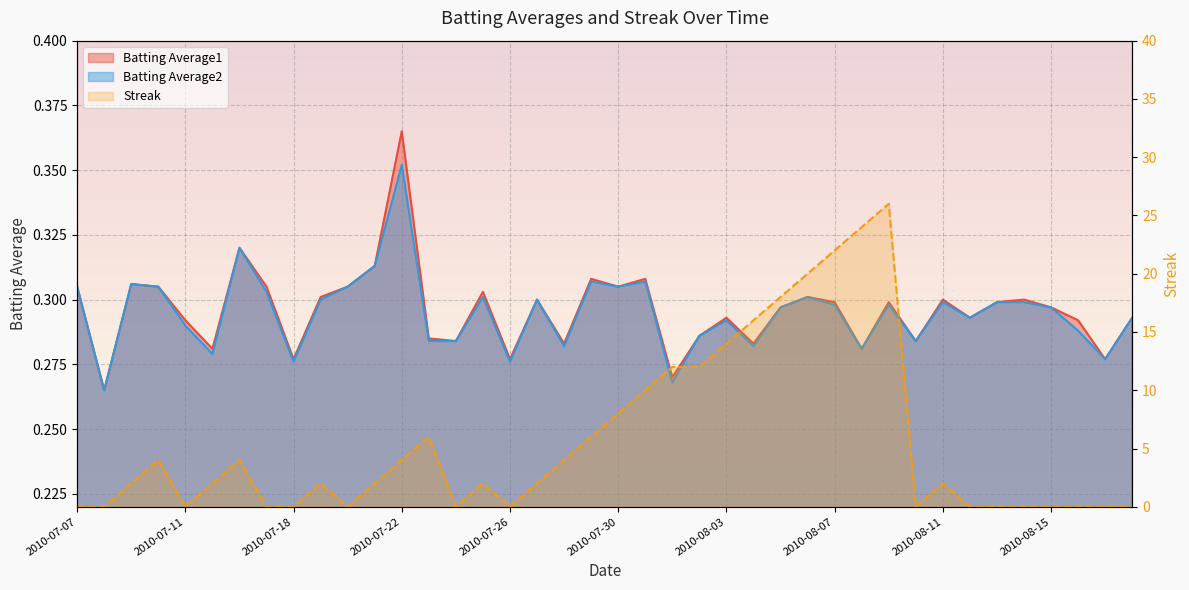

What is the average value of the Streak series?

5.6